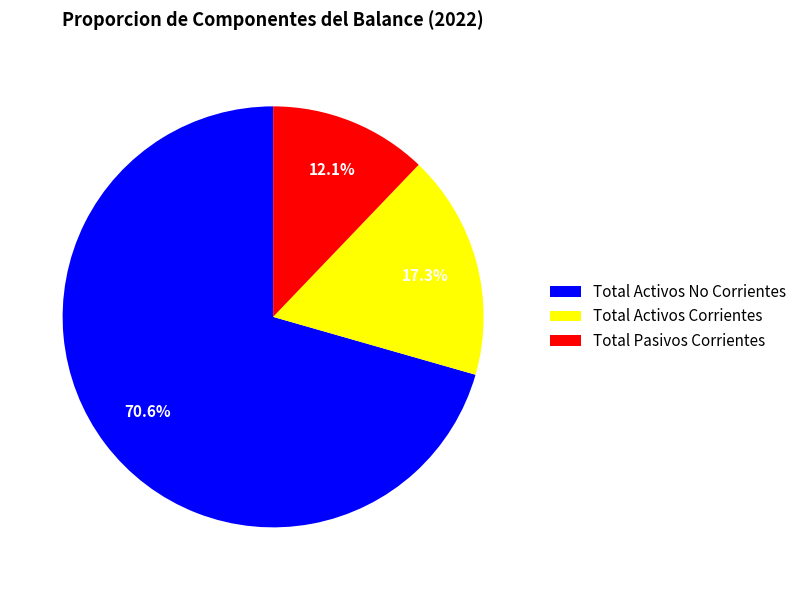

What percentage do Total Activos No Corrientes and Total Pasivos Corrientes together represent?

82.7%